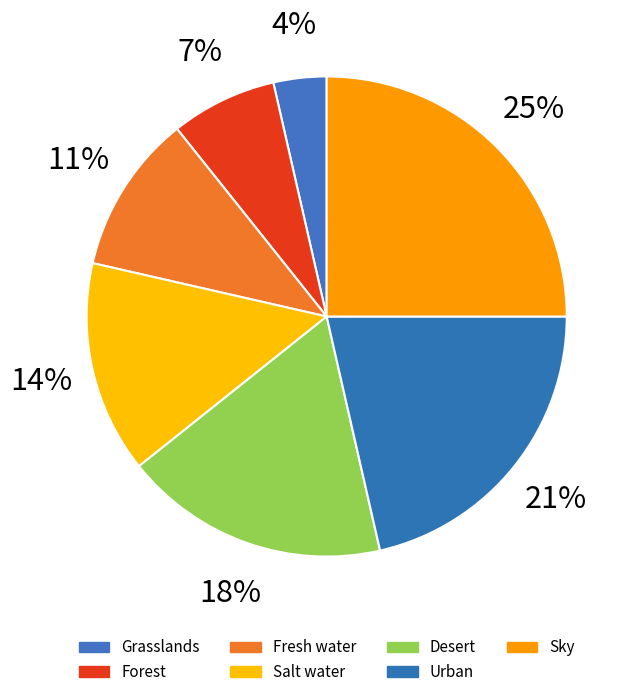

To the nearest percent, what portion does Desert represent?

18%